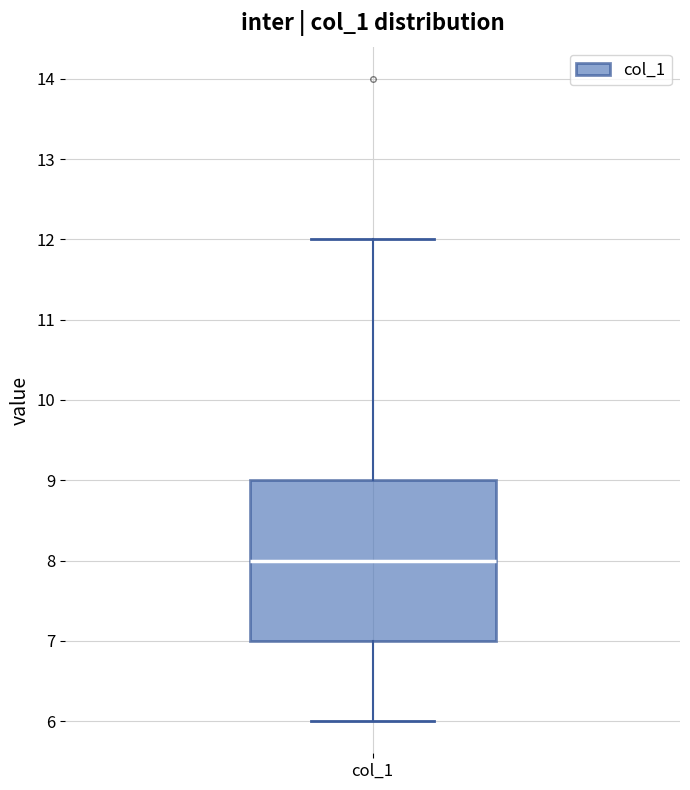

Where is the lower edge of the box for col_1 on the y-axis? The values are not printed on the chart, so give them approximately, as read against the axis.

7